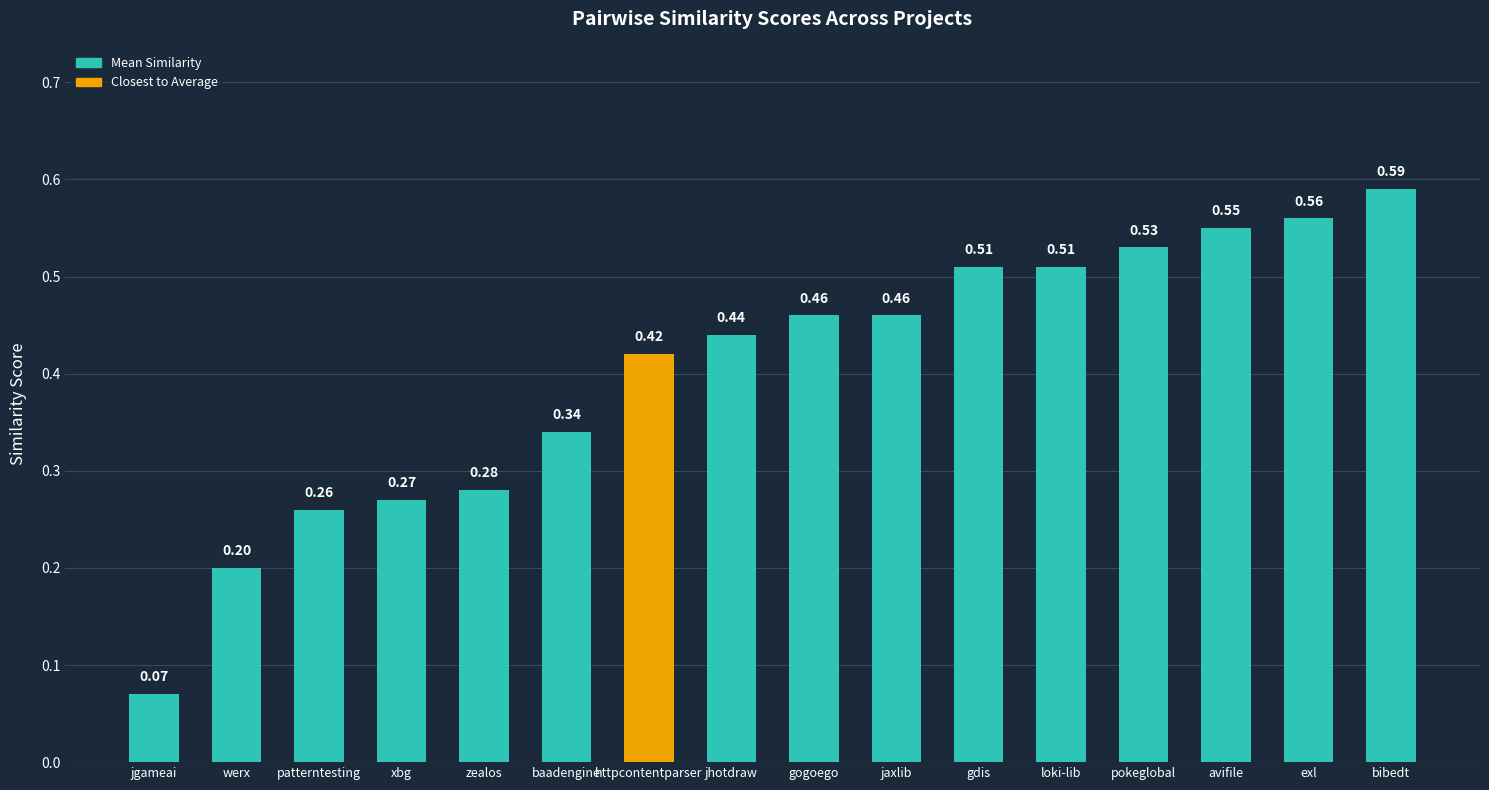

At which label is the value closest to 0?

jgameai